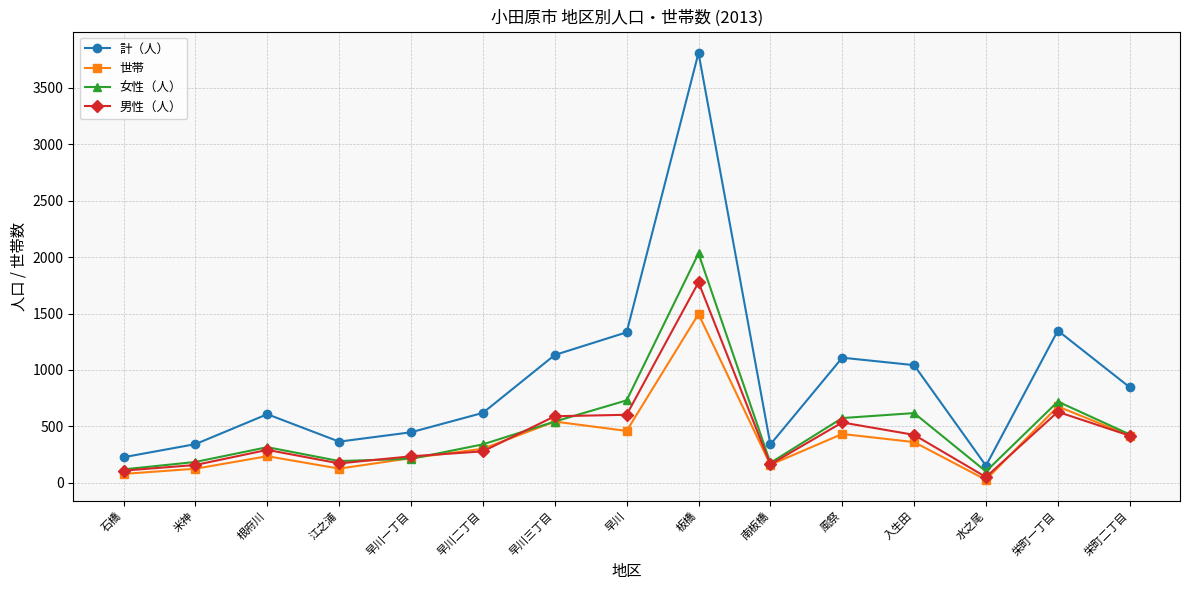

How many data points in 女性（人） are less than 341?

7